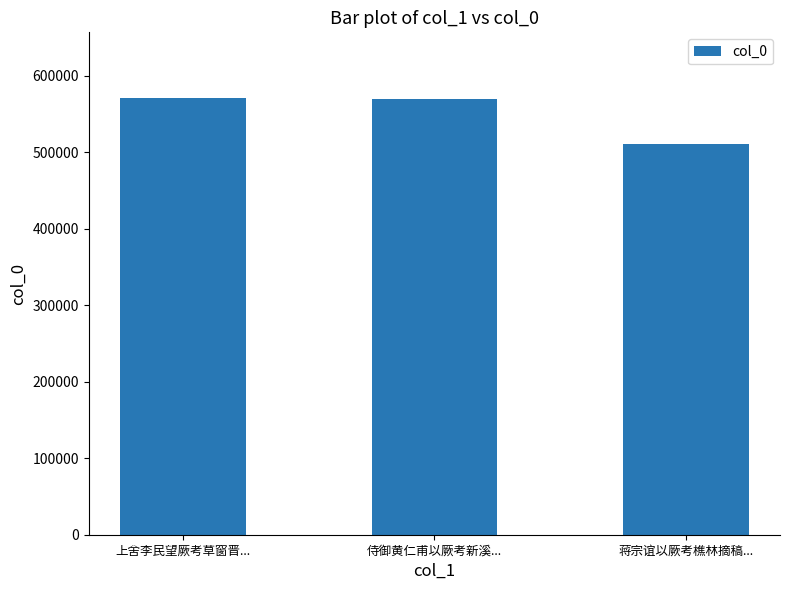

What is the smallest value displayed?

510927